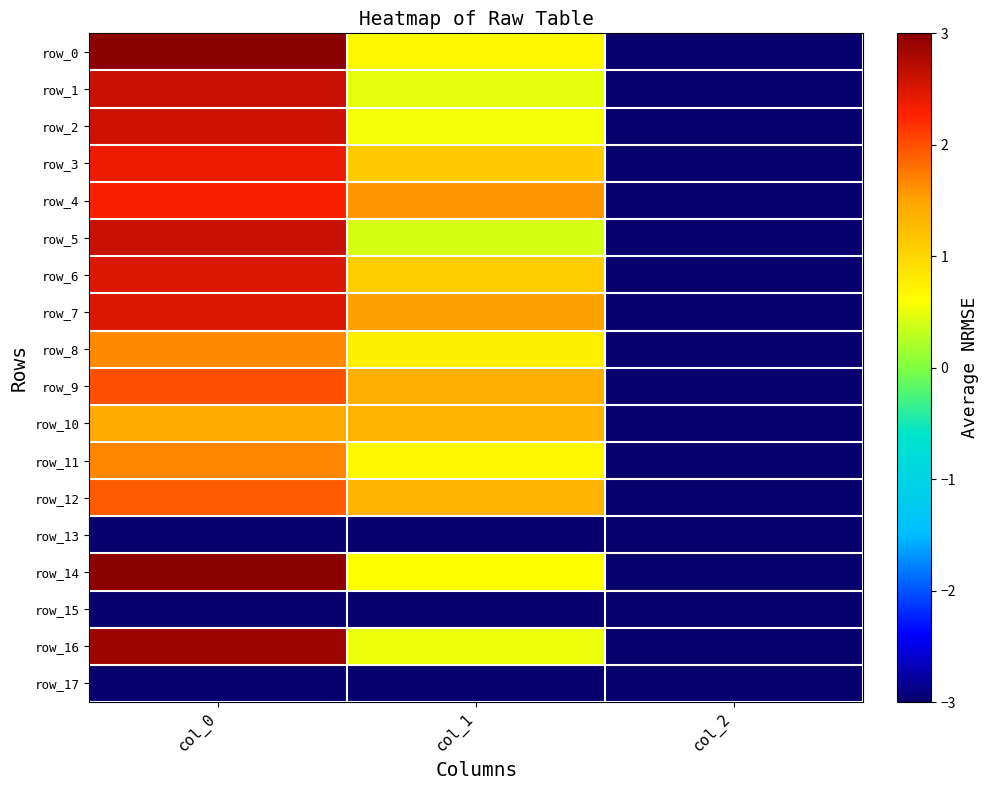

Reading right to left, extract all data points from this chart.

row_0: col_2=-3.0	col_1=0.7	col_0=3.0
row_1: col_2=-3.0	col_1=0.5	col_0=2.6
row_2: col_2=-3.0	col_1=0.6	col_0=2.6
row_3: col_2=-3.0	col_1=1.1	col_0=2.4
row_4: col_2=-3.0	col_1=1.6	col_0=2.3
row_5: col_2=-3.0	col_1=0.4	col_0=2.6
row_6: col_2=-3.0	col_1=1.1	col_0=2.5
row_7: col_2=-3.0	col_1=1.5	col_0=2.5
row_8: col_2=-3.0	col_1=0.7	col_0=1.6
row_9: col_2=-3.0	col_1=1.4	col_0=2.0
row_10: col_2=-3.0	col_1=1.4	col_0=1.5
row_11: col_2=-3.0	col_1=0.7	col_0=1.7
row_12: col_2=-3.0	col_1=1.4	col_0=1.9
row_13: col_2=-3.0	col_1=-3.0	col_0=-3.0
row_14: col_2=-3.0	col_1=0.6	col_0=3.0
row_15: col_2=-3.0	col_1=-3.0	col_0=-3.0
row_16: col_2=-3.0	col_1=0.5	col_0=2.9
row_17: col_2=-3.0	col_1=-3.0	col_0=-3.0